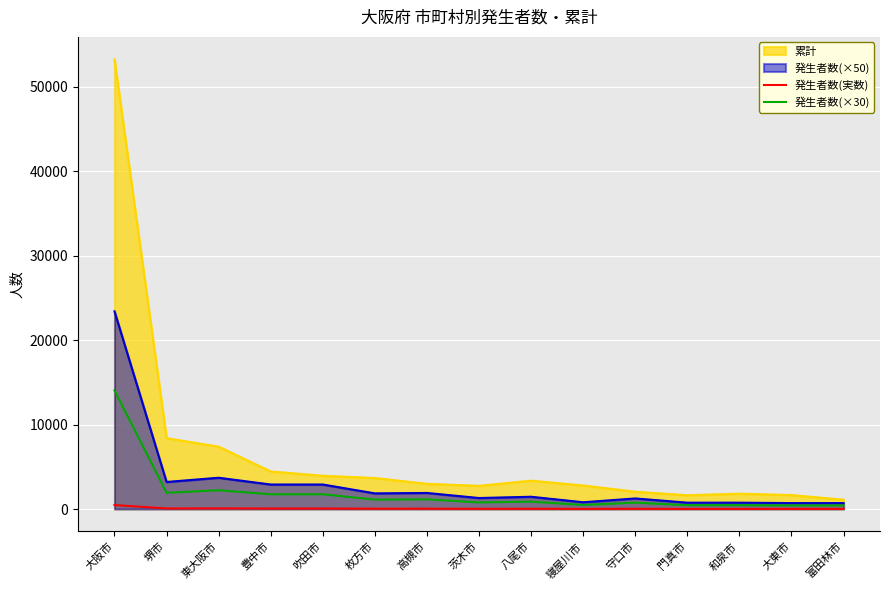

True or false: 発生者数(×30) has a value of 420 at 大東市.

True